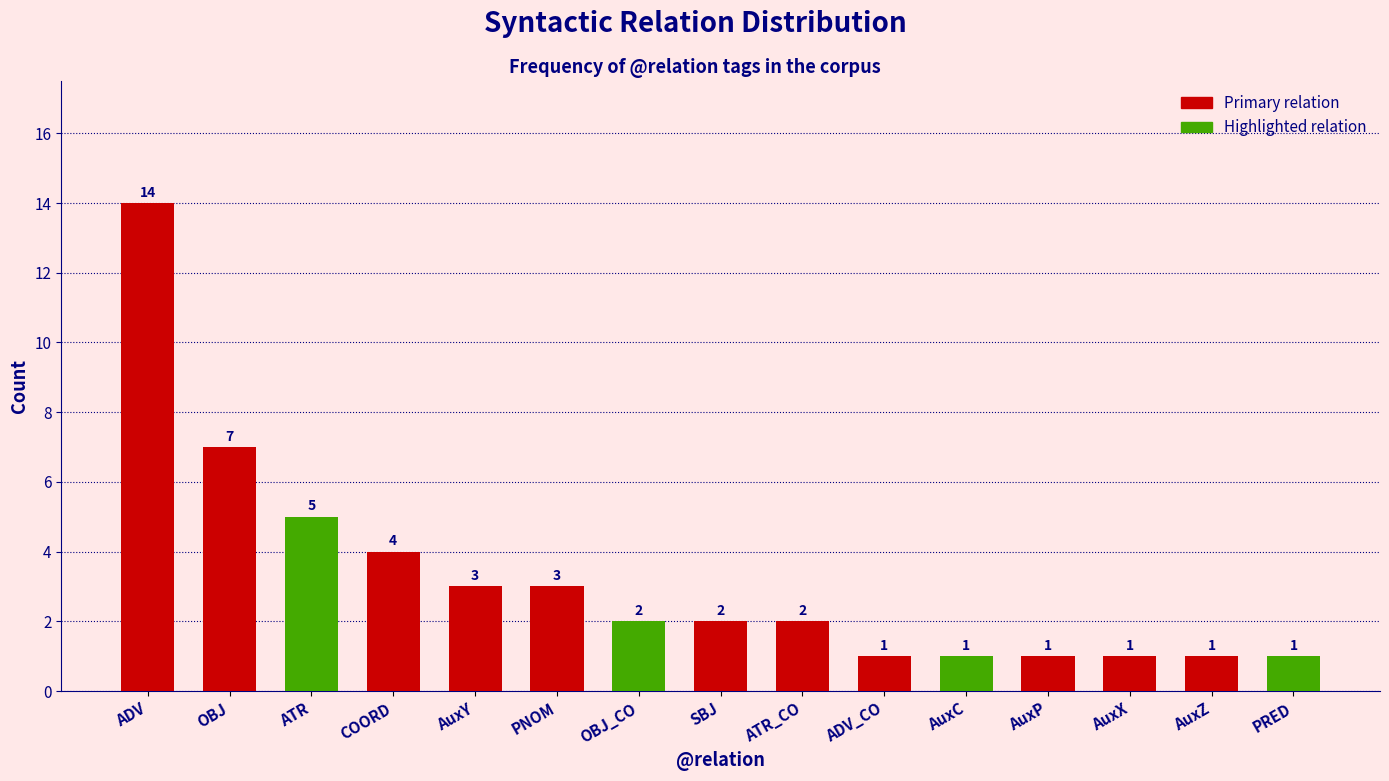

At which label does the data first exceed 2?

ADV